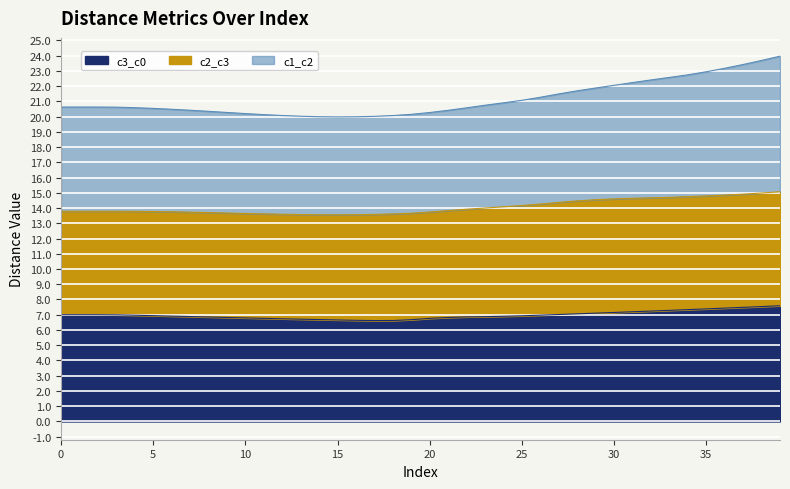

What is the maximum value for c3_c0?

7.6